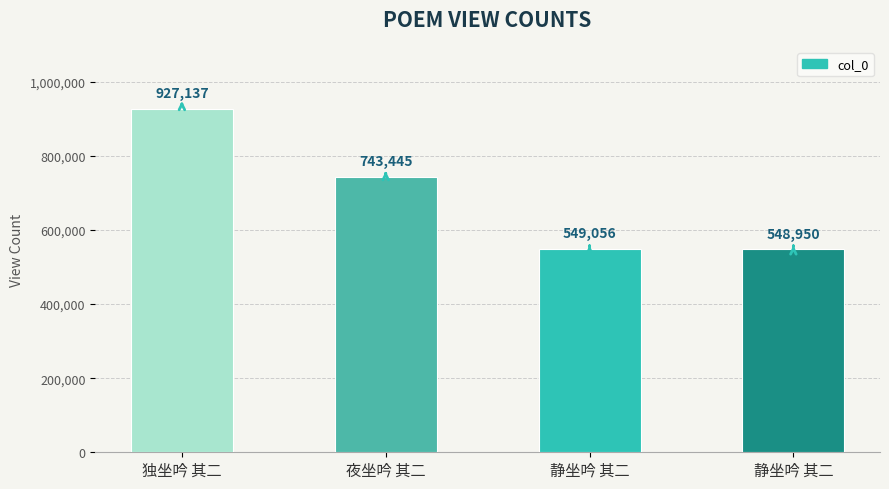

How many categories are shown in the chart?

4